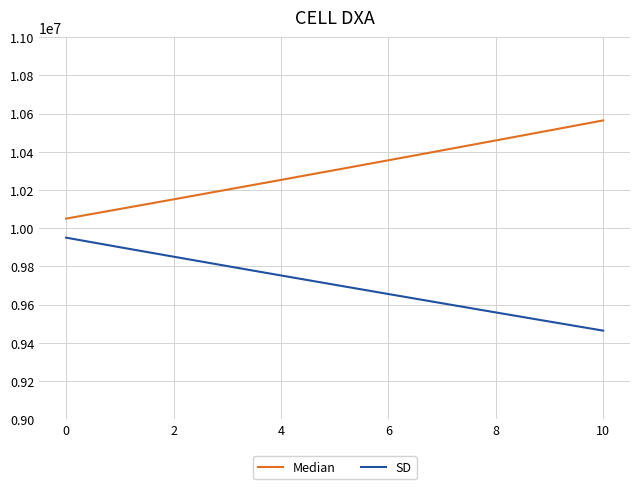

Rank the series by their average value, from highest to lowest.

Median, SD